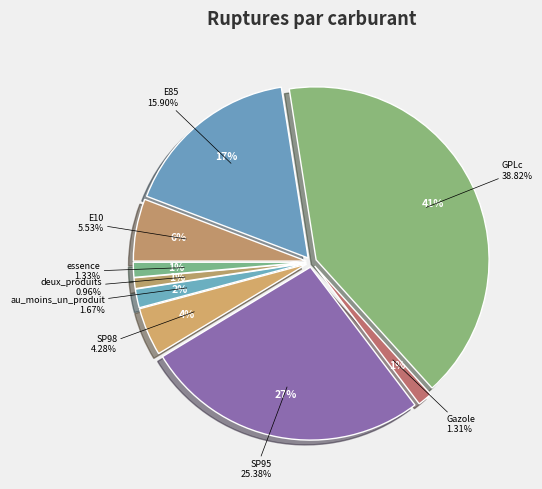

Is it true that Gazole is 1% of the pie?

True